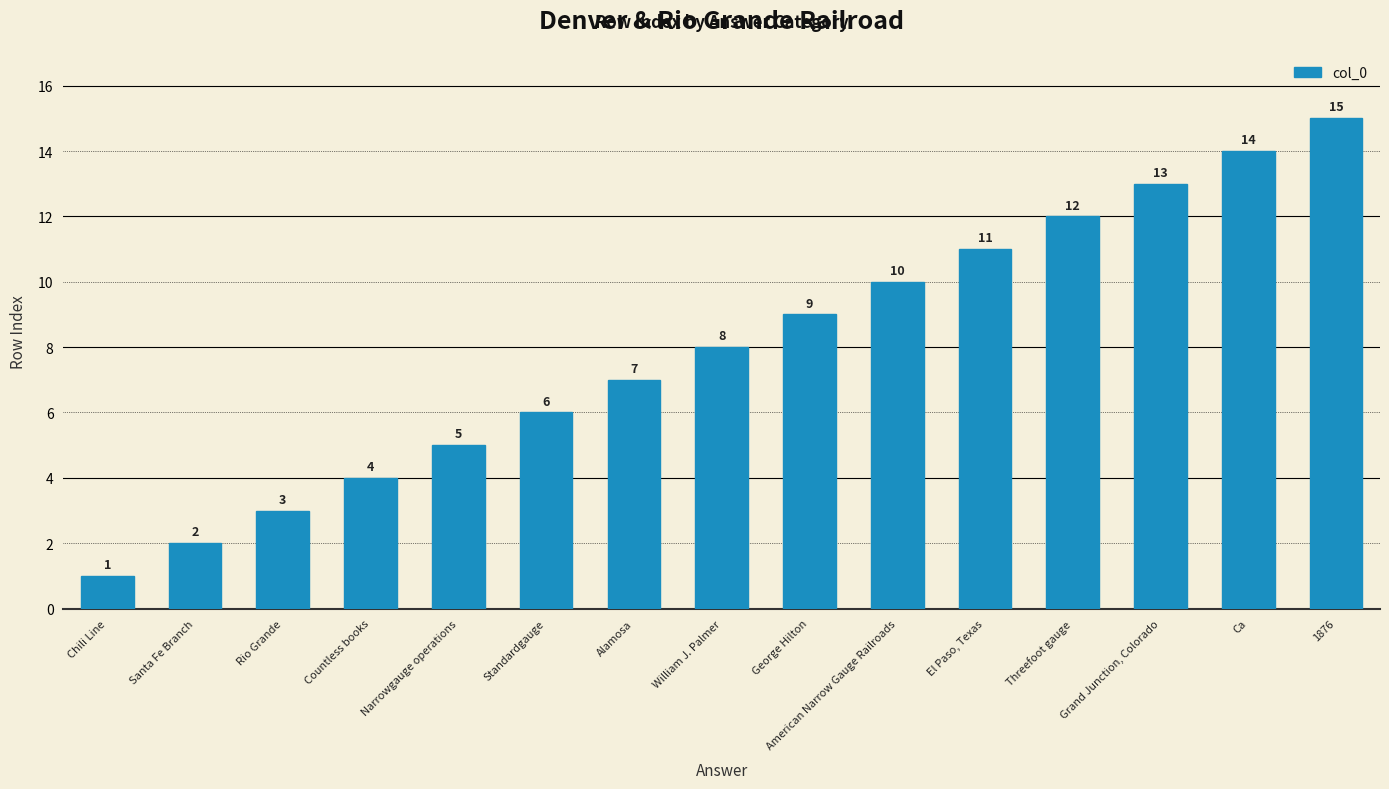

What is the label of the 13th bar from the right?

Rio Grande